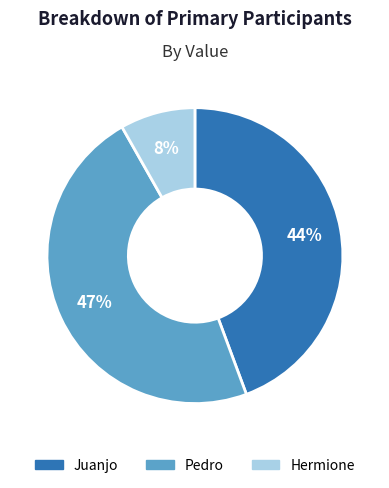

Combined, do Juanjo and Pedro account for over 50%?

Yes